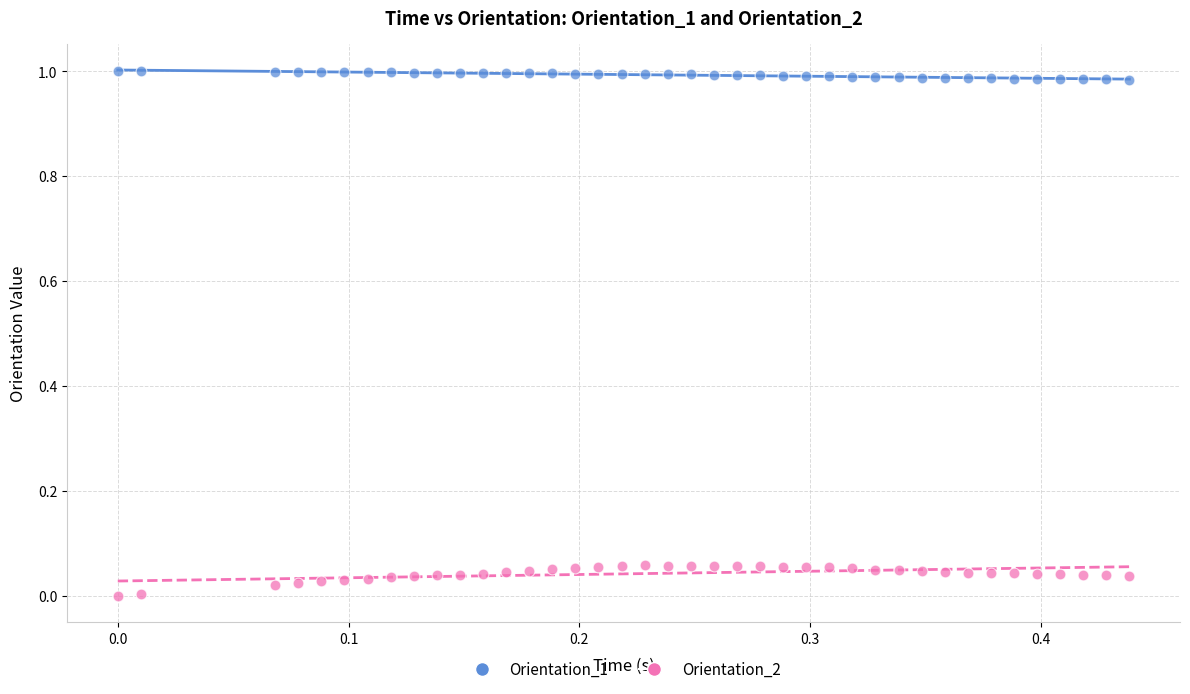

Which series contains the lowest Y value?

Orientation_2